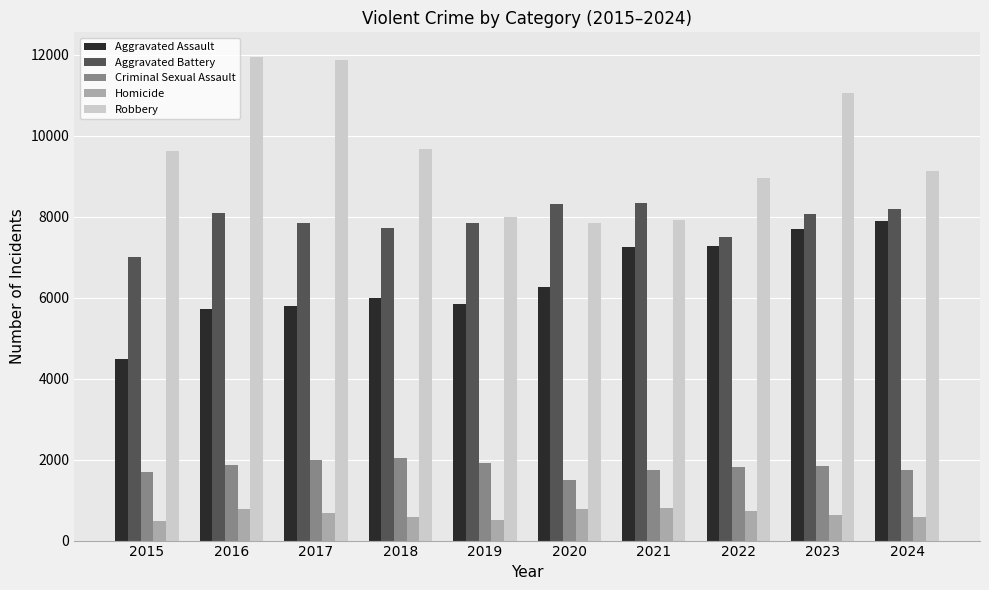

At which category is the sum across all series the highest?

2023